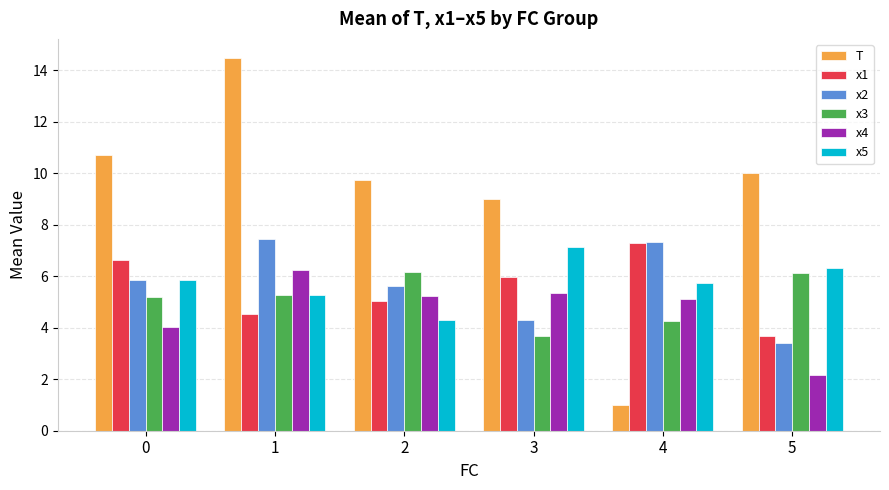

Does the chart contain any negative values?

No